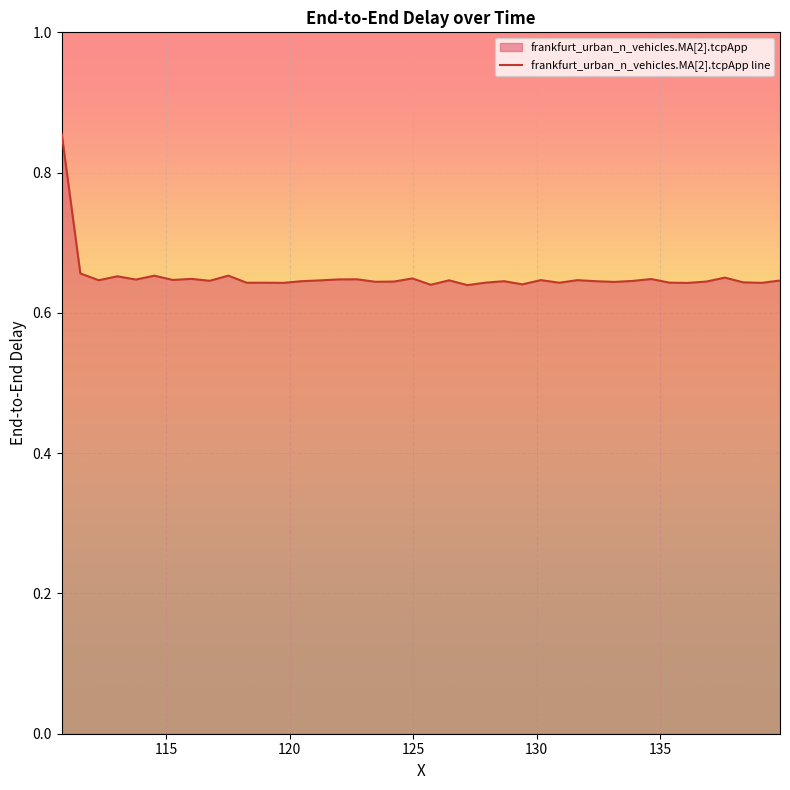

What is the value of the 1st point from the left?

0.9